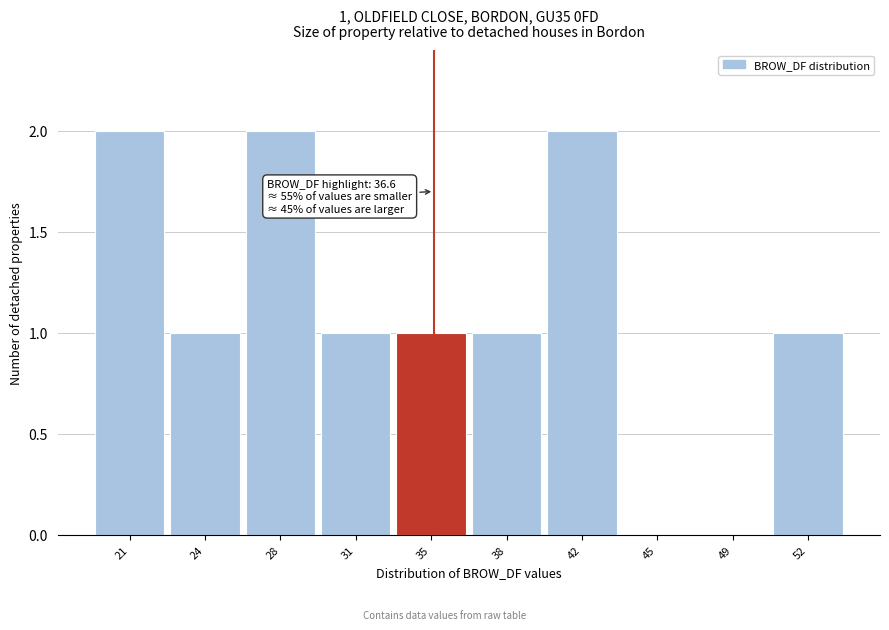

Reading left to right, list all the values displayed in this chart.

21=2	24=1	28=2	31=1	35=1	38=1	42=2	45=0	49=0	52=1